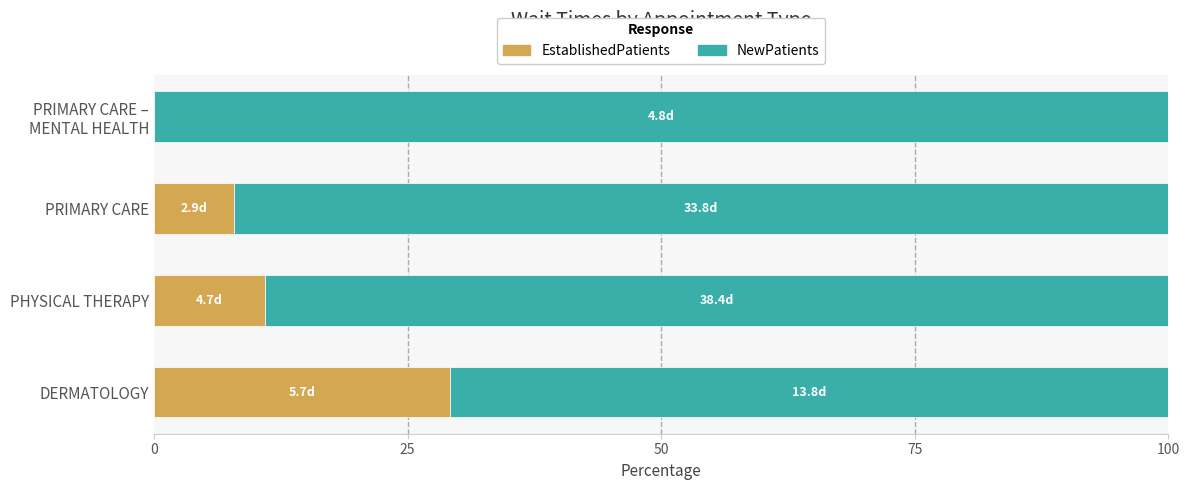

The value of EstablishedPatients at PRIMARY CARE is 7.9. True or false?

True